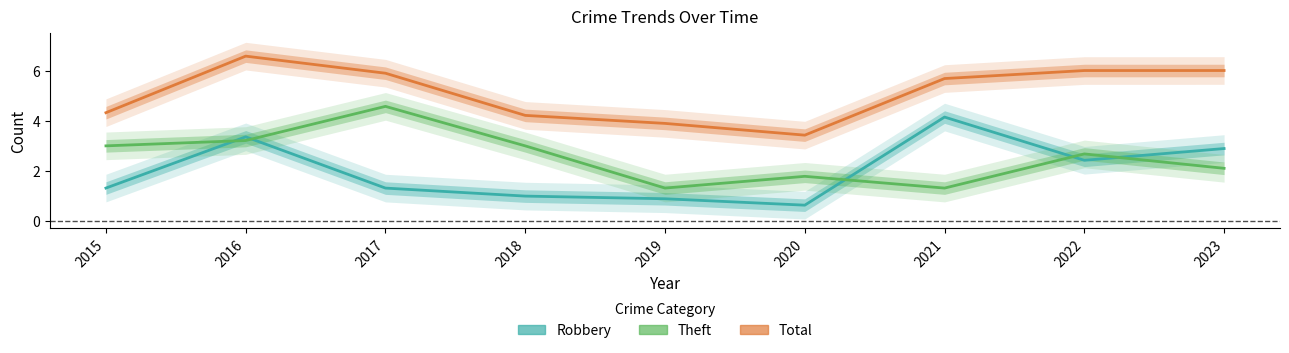

Does the chart display data point markers on the line(s)?

No